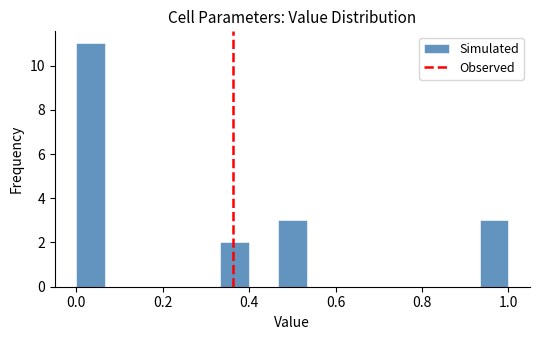

Around what value on the x-axis is the tallest bar? Give the approximate position of its centre, as read against the axis.

0.04